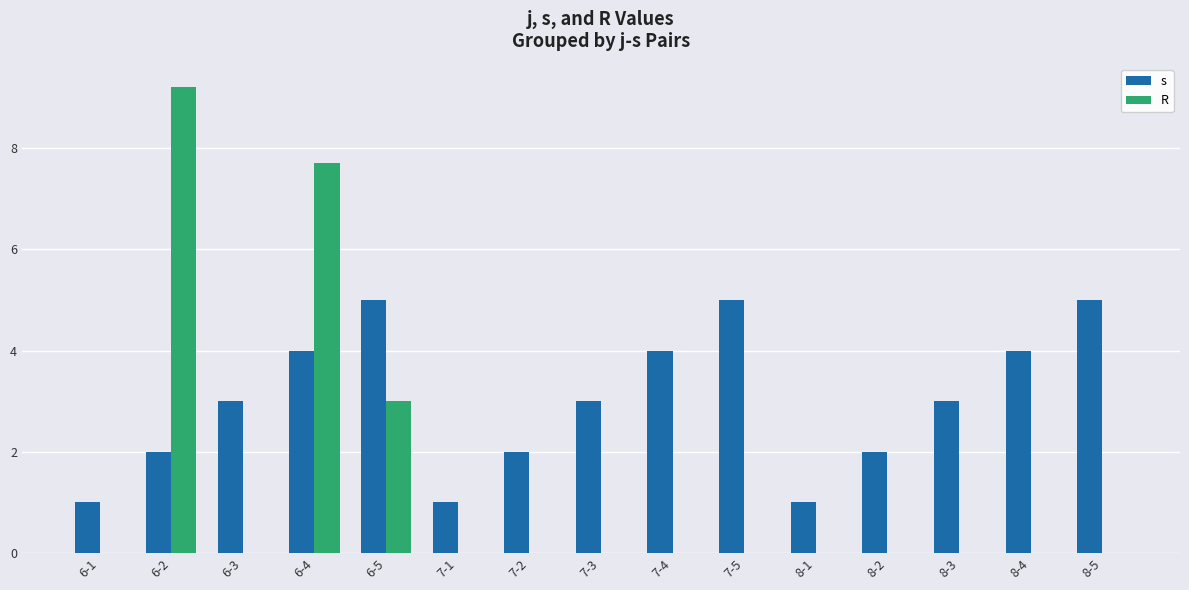

How many s values are between 2 and 4?

9